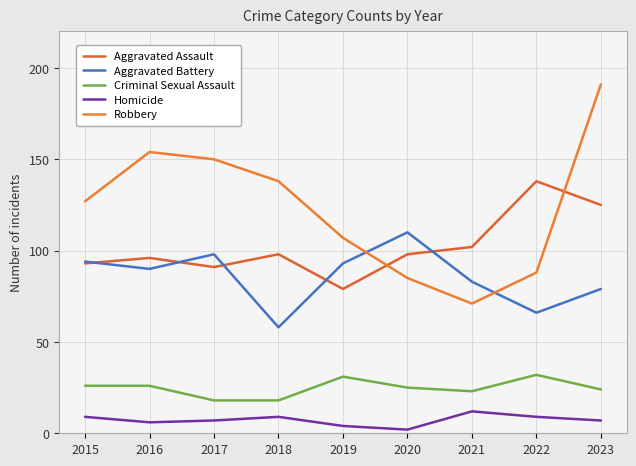

What are all the series names shown in the legend?

Aggravated Assault, Aggravated Battery, Criminal Sexual Assault, Homicide, Robbery